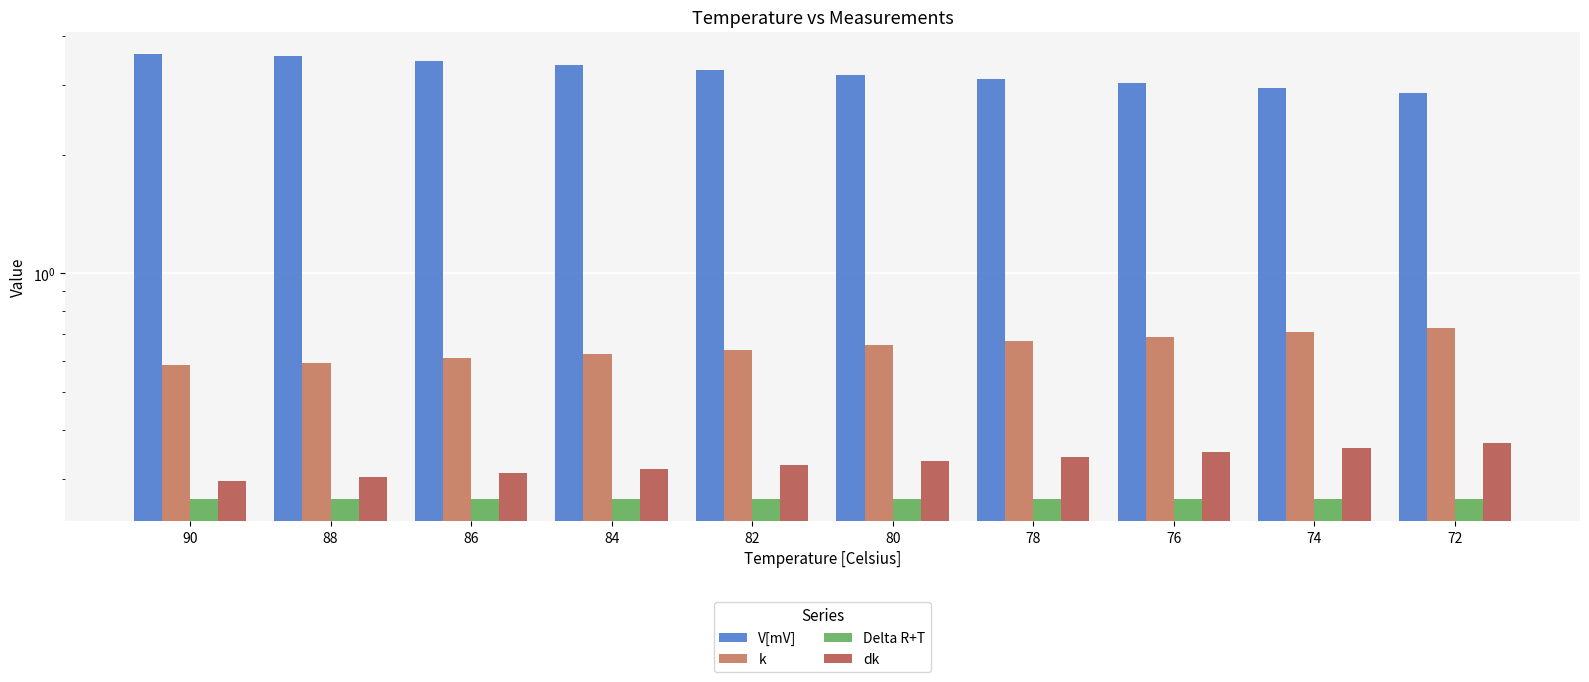

Reading right to left, what are all the values shown in this chart?

V[mV]: 72=2.9	74=3.0	76=3.0	78=3.1	80=3.2	82=3.3	84=3.4	86=3.5	88=3.5	90=3.6
k: 72=0.7	74=0.7	76=0.7	78=0.7	80=0.7	82=0.6	84=0.6	86=0.6	88=0.6	90=0.6
Delta R+T: 72=0.3	74=0.3	76=0.3	78=0.3	80=0.3	82=0.3	84=0.3	86=0.3	88=0.3	90=0.3
dk: 72=0.4	74=0.4	76=0.4	78=0.3	80=0.3	82=0.3	84=0.3	86=0.3	88=0.3	90=0.3